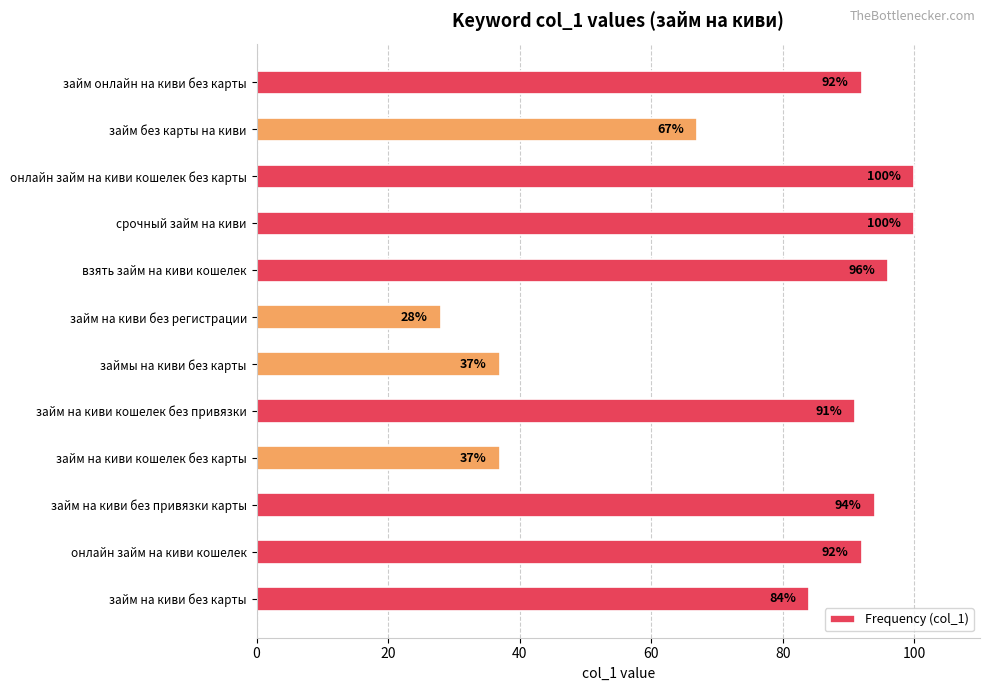

What is the smallest value displayed?

28